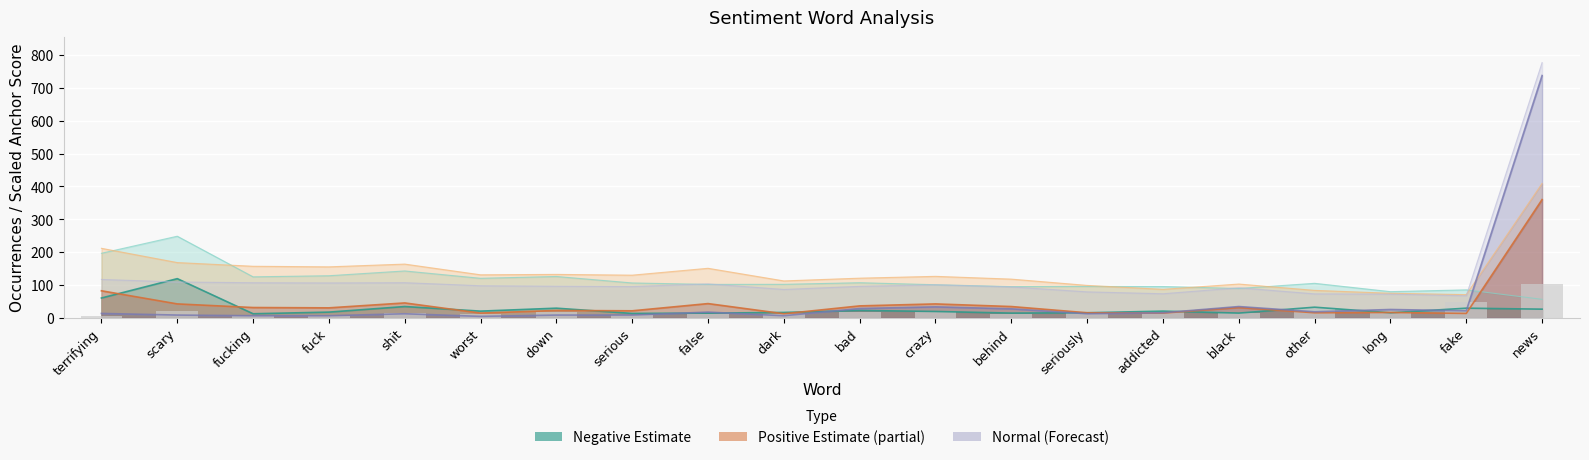

Reading left to right, transcribe all the data shown in this chart.

type_occ_neg: terrifying=60	scary=119	fucking=12	fuck=17	shit=34	worst=20	down=29	serious=13	false=14	dark=16	bad=22	crazy=19	behind=14	seriously=15	addicted=20	black=14	other=32	long=15	fake=29	news=26
type_occ_pos: terrifying=82	scary=42	fucking=31	fuck=30	shit=45	worst=14	down=22	serious=21	false=43	dark=12	bad=36	crazy=42	behind=34	seriously=15	addicted=14	black=31	other=15	long=16	fake=13	news=360
normal_neg: terrifying=6	scary=19	fucking=4	fuck=6	shit=13	worst=10	down=16	serious=8	false=10	dark=12	bad=17	crazy=16	behind=12	seriously=13	addicted=20	black=14	other=34	long=20	fake=49	news=104
normal_pos: terrifying=13	scary=8	fucking=6	fuck=6	shit=12	worst=4	down=8	serious=8	false=17	dark=6	bad=28	crazy=33	behind=27	seriously=12	addicted=15	black=34	other=18	long=25	fake=21	news=738